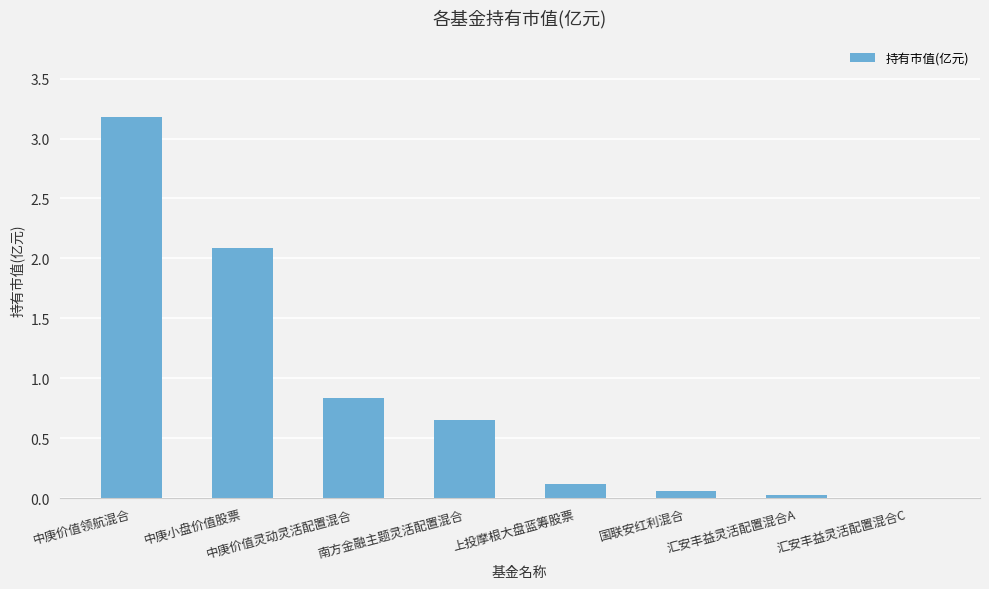

What is the change in value from 中庚价值灵动灵活配置混合 to 国联安红利混合?

-0.8